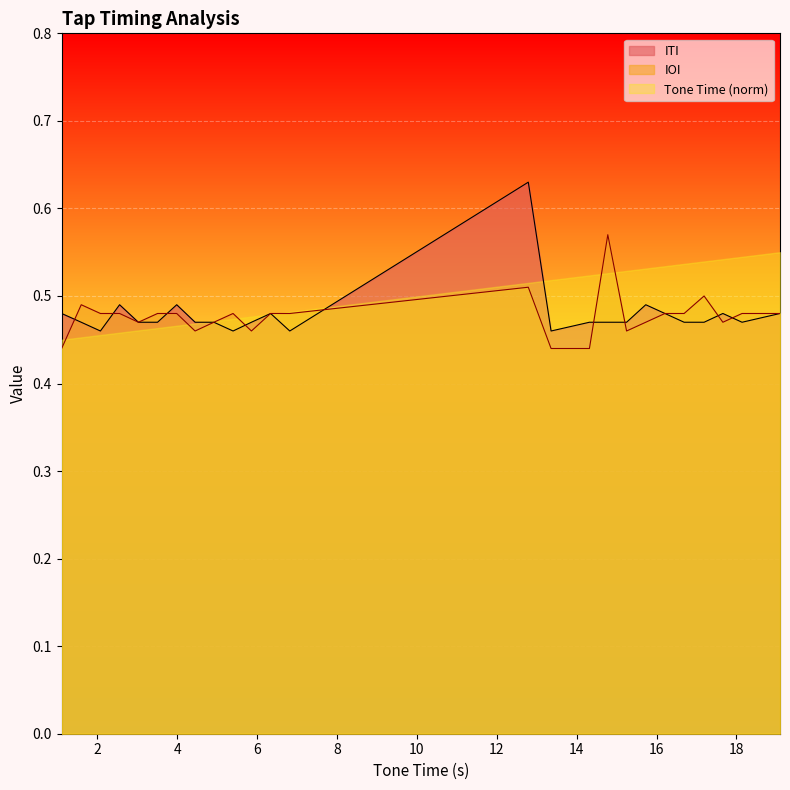

Which series has the largest range (max minus min)?

ITI